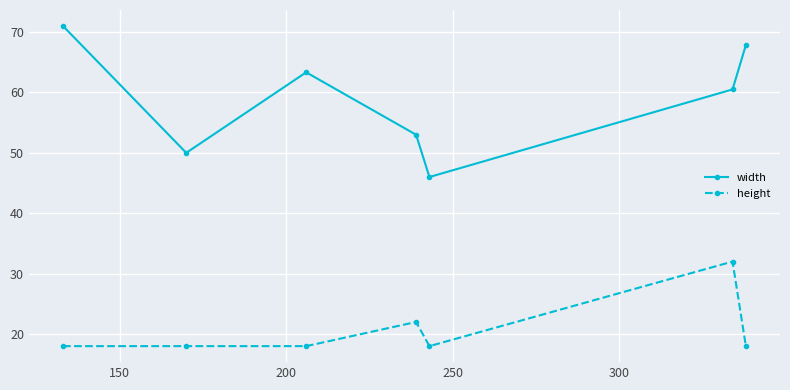

What is the difference between the maximum and second lowest values in the height series?

14.0